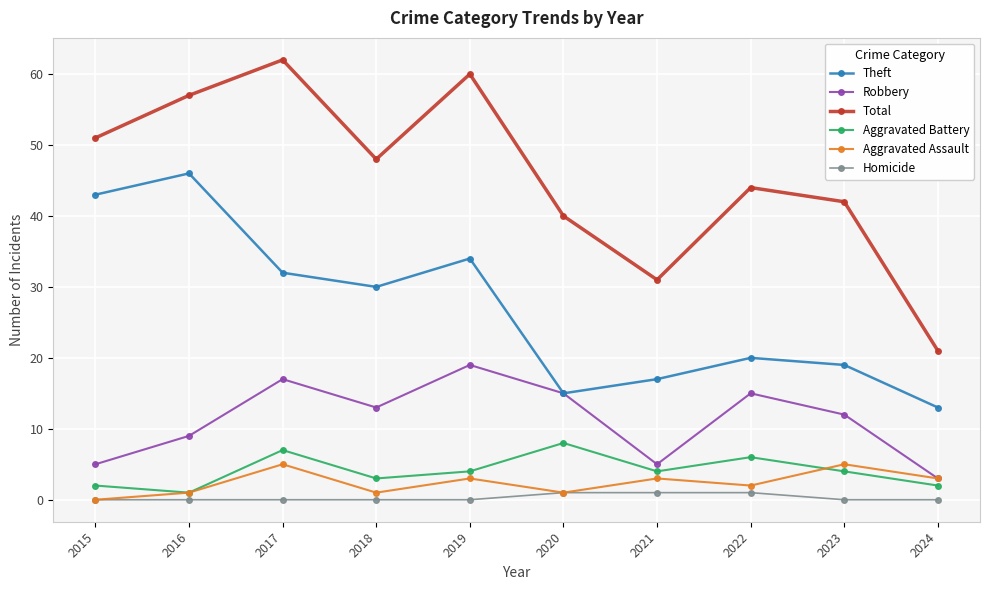

Is it true that Theft equals 65 at 2015?

False